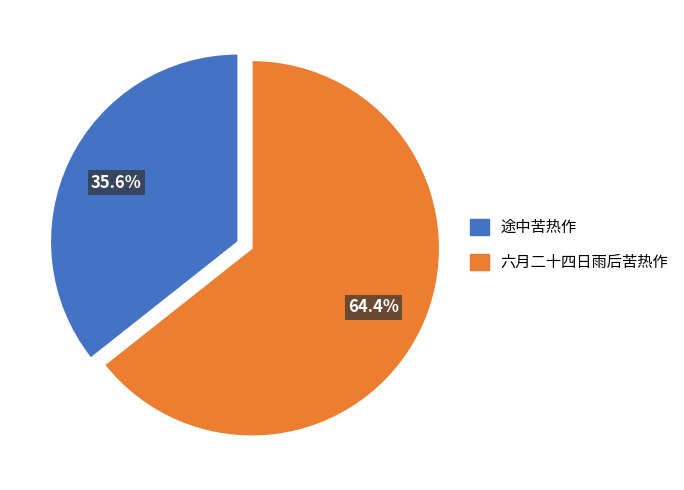

To the nearest percent, what portion does 六月二十四日雨后苦热作 represent?

64%